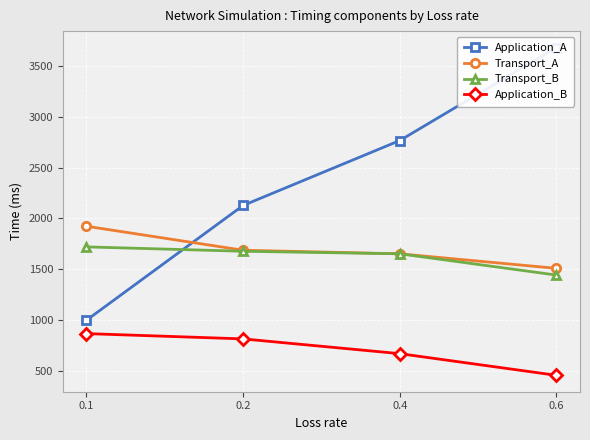

True or false: Application_A has a value of 584 at 0.1.

False